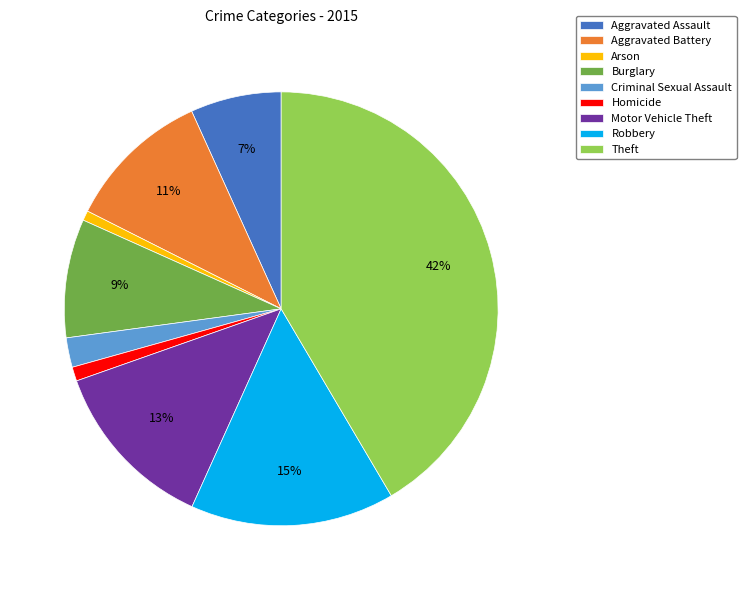

Do Homicide and Aggravated Assault together represent more than half of the pie?

No